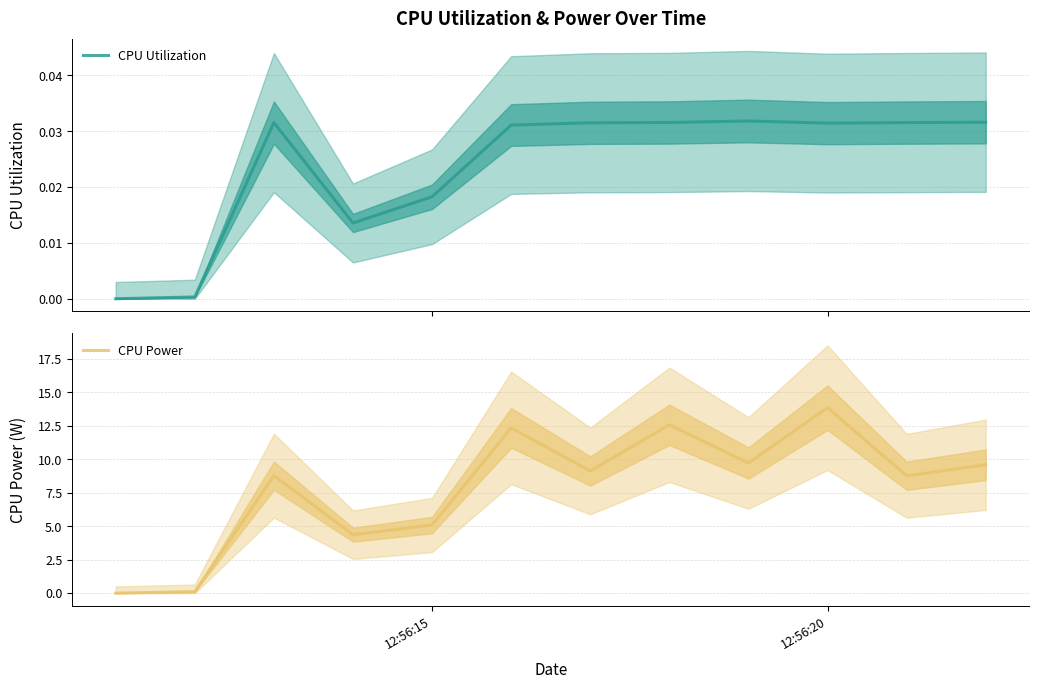

Where is CPU Power nearest to the value 6?

12:56:15